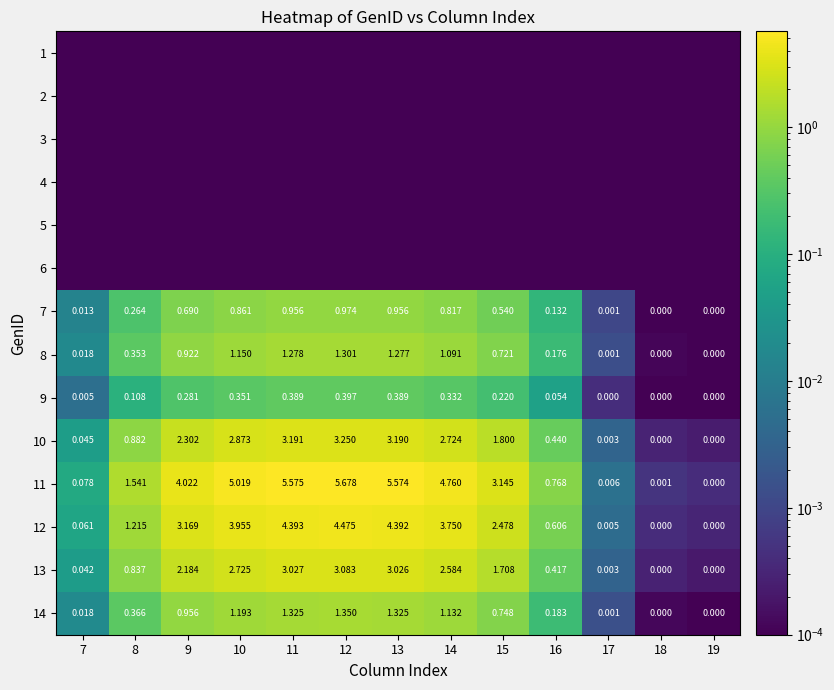

What is the maximum value shown in the chart?

5.7